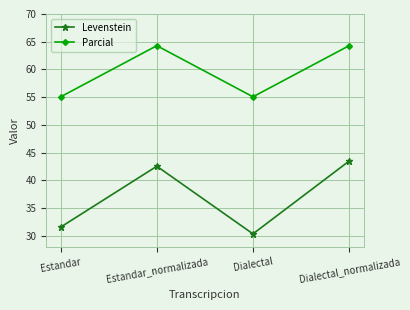

Where does the Levenstein series first go above 42?

Estandar_normalizada